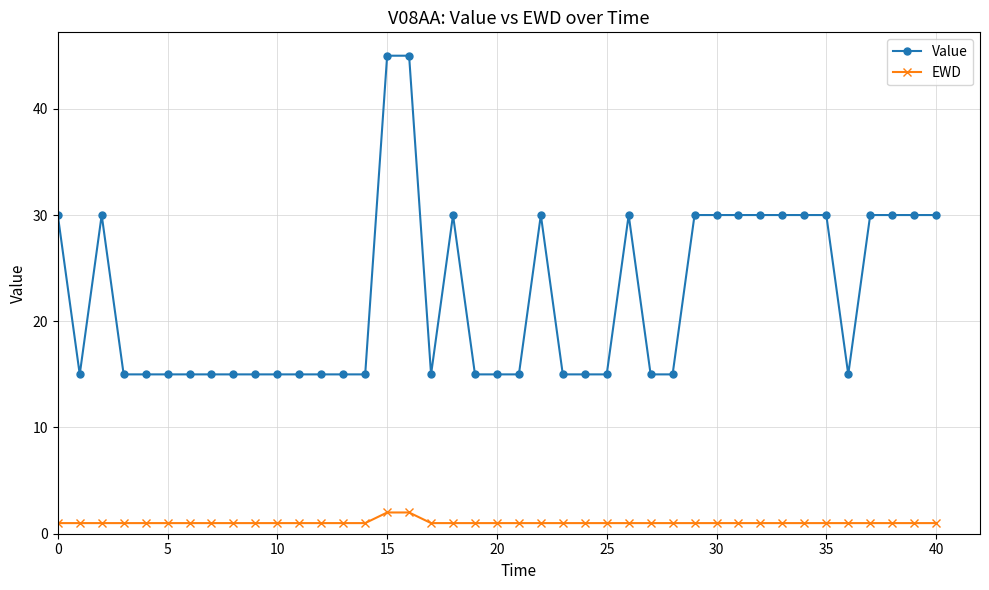

Rank the series by their maximum value, from lowest to highest.

EWD, Value